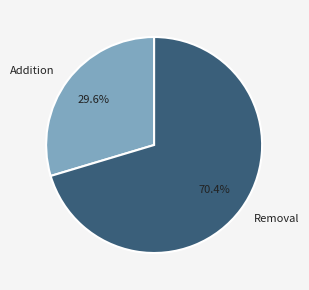

Which category accounts for the majority?

Removal